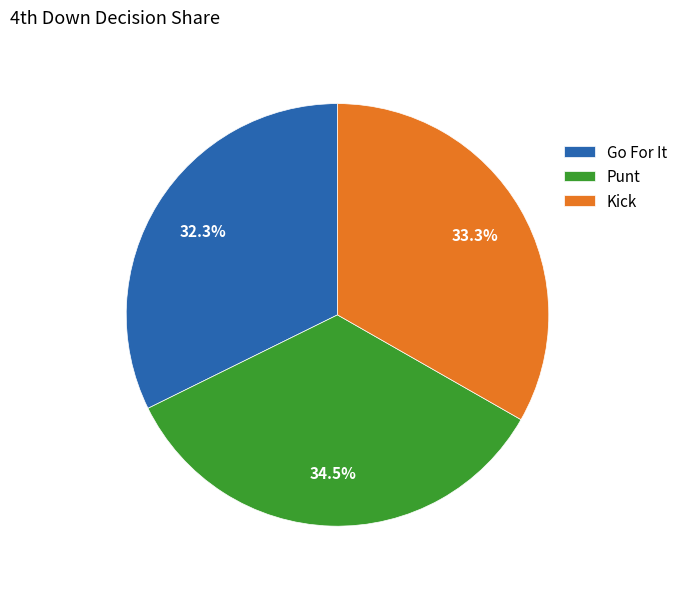

Approximately how many times larger is the value at Go For It compared to Punt?

0.9